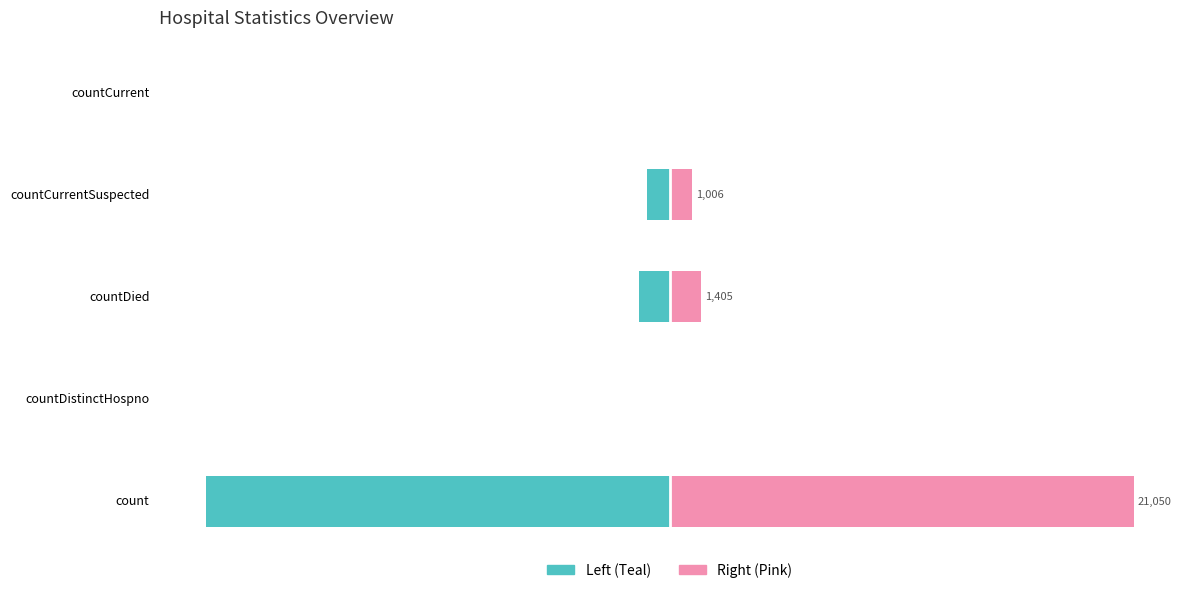

What is the difference between the maximum and minimum values in the values series?

21050